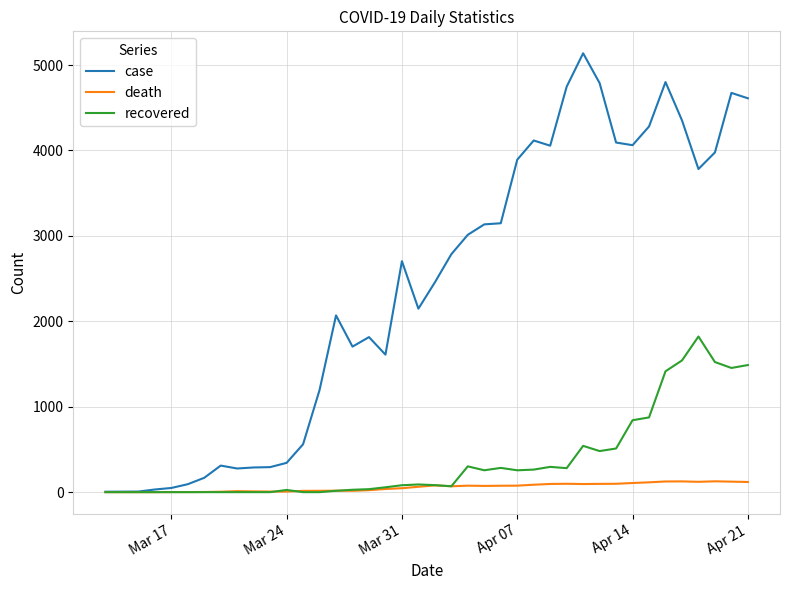

Which series has the largest range (max minus min)?

case